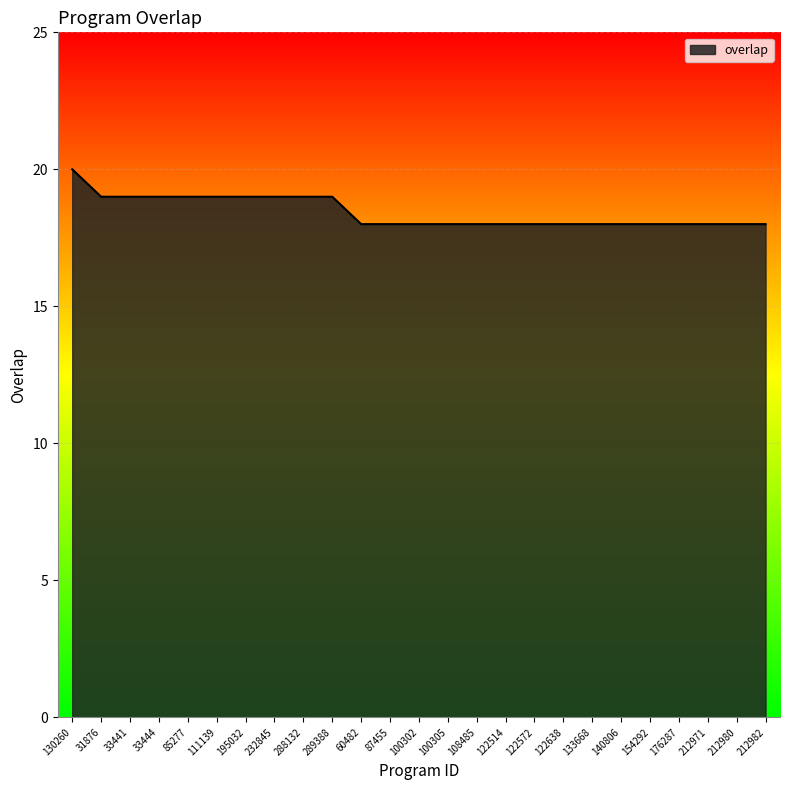

Which has a higher value, 154292 or 288132?

288132